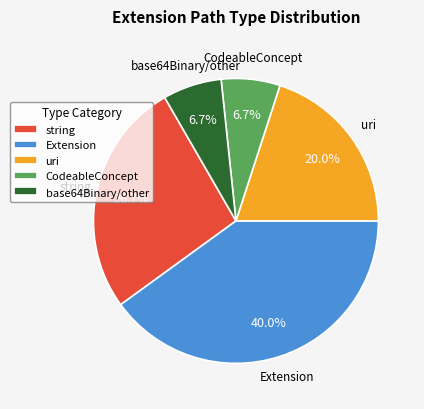

Between string and Extension, which is larger?

Extension